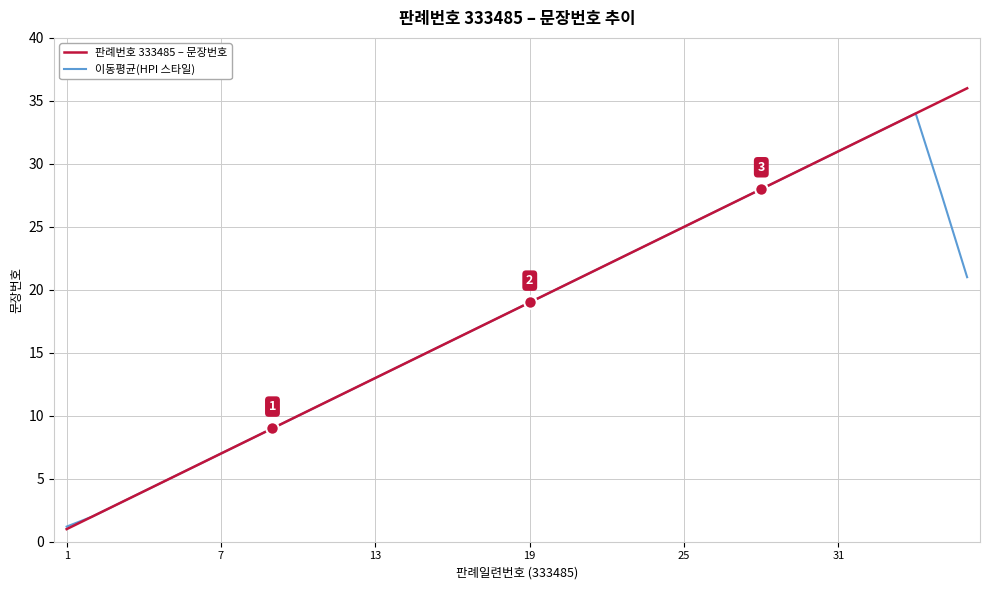

What is the difference between the maximum and minimum values in the 판례번호 333485 – 문장번호 series?

35.0